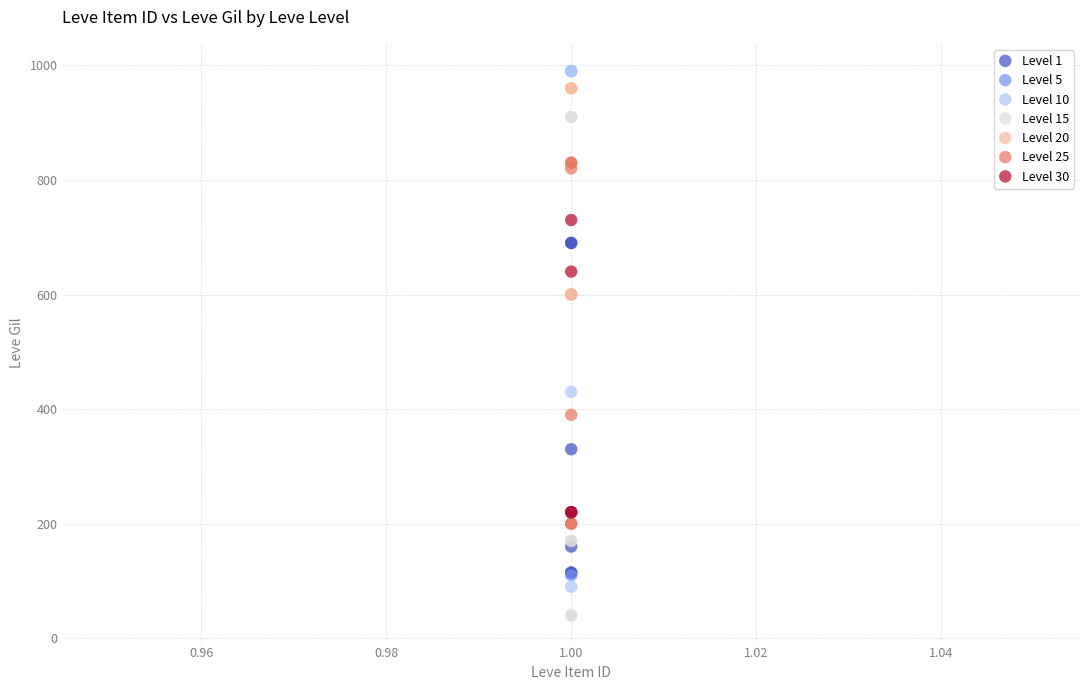

Which series reaches the minimum Y coordinate?

Level 15